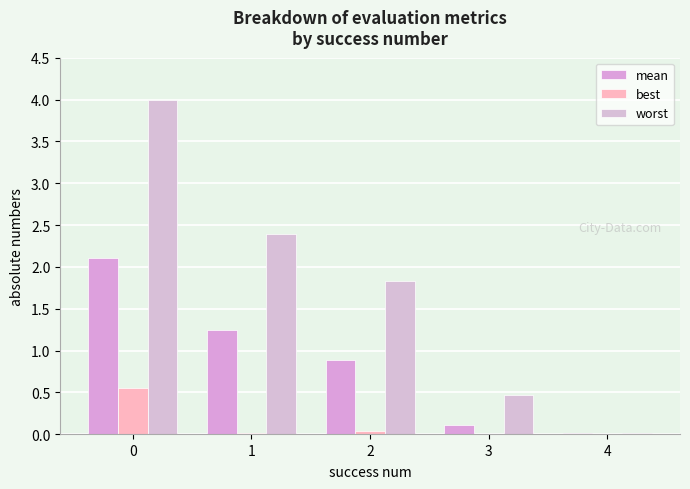

Is it true that mean equals 2.1 at 0?

True